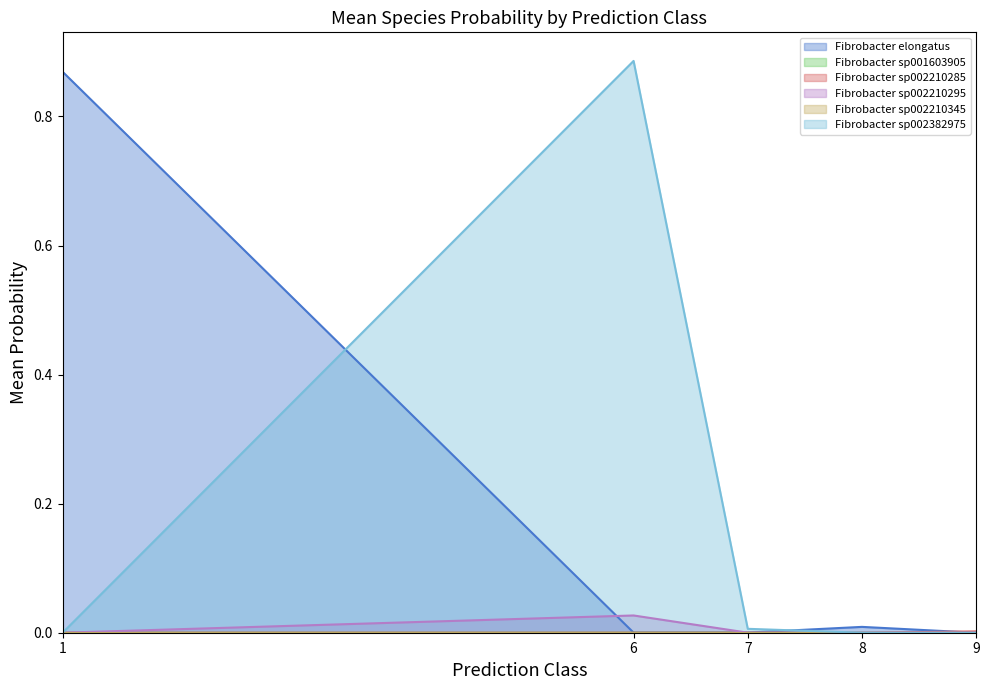

What are all the series names shown in the legend?

s__Fibrobacter elongatus, s__Fibrobacter sp001603905, s__Fibrobacter sp002210285, s__Fibrobacter sp002210295, s__Fibrobacter sp002210345, s__Fibrobacter sp002382975